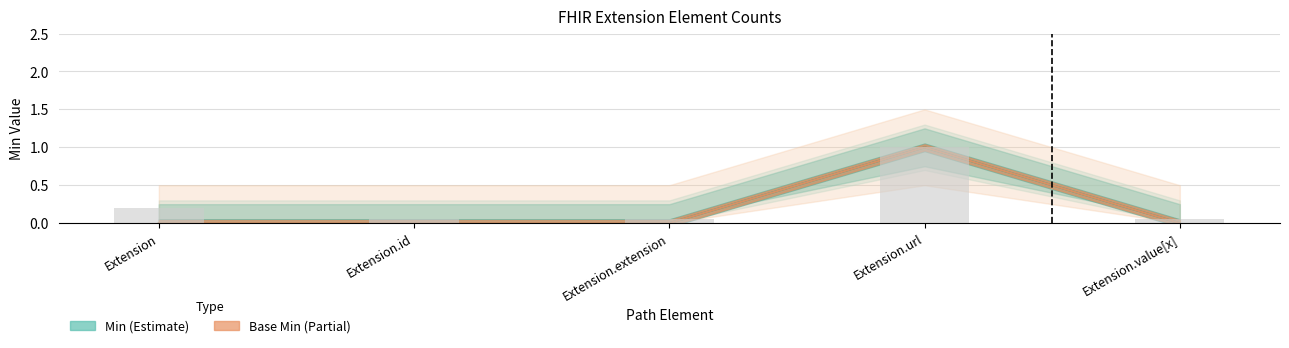

At which category is the sum across all series the highest?

Extension.url